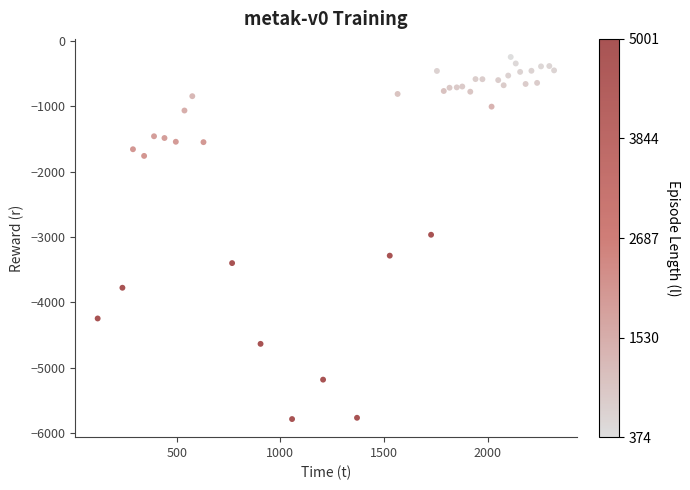

What is the range of X values (max minus min)?

2203.6